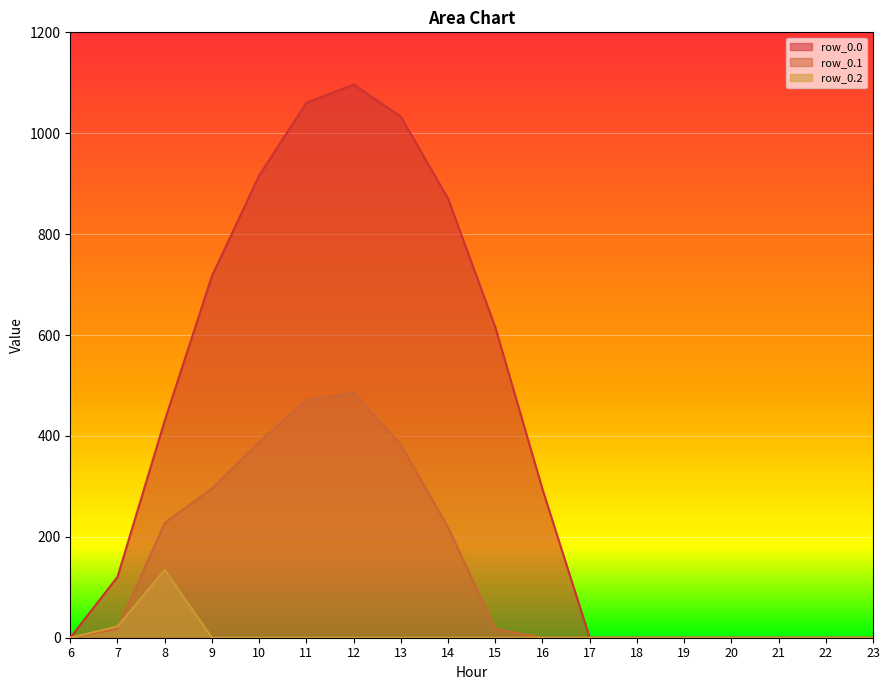

At which category does row_0.1 reach its first local peak?

12